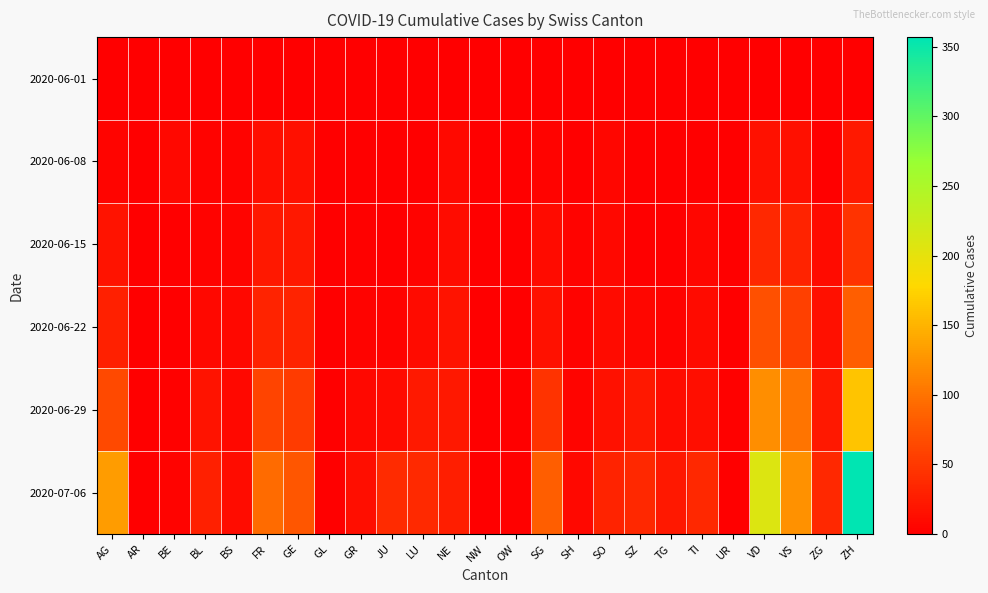

Reading left to right, list all the values displayed in this chart.

2020-06-01: AG=0	AR=0	BE=0	BL=1	BS=0	FR=0	GE=1	GL=0	GR=0	JU=0	LU=0	NE=0	NW=0	OW=0	SG=0	SH=0	SO=0	SZ=0	TG=0	TI=0	UR=0	VD=0	VS=1	ZG=0	ZH=0
2020-06-08: AG=5	AR=0	BE=8	BL=3	BS=4	FR=13	GE=14	GL=0	GR=1	JU=0	LU=1	NE=9	NW=0	OW=0	SG=4	SH=1	SO=6	SZ=0	TG=1	TI=1	UR=0	VD=16	VS=14	ZG=1	ZH=23
2020-06-15: AG=17	AR=0	BE=0	BL=4	BS=5	FR=22	GE=22	GL=0	GR=2	JU=1	LU=3	NE=12	NW=0	OW=0	SG=11	SH=3	SO=8	SZ=1	TG=1	TI=6	UR=0	VD=35	VS=32	ZG=11	ZH=45
2020-06-22: AG=28	AR=0	BE=0	BL=7	BS=7	FR=32	GE=32	GL=0	GR=3	JU=3	LU=10	NE=18	NW=0	OW=0	SG=16	SH=3	SO=11	SZ=6	TG=3	TI=11	UR=0	VD=71	VS=56	ZG=14	ZH=83
2020-06-29: AG=65	AR=0	BE=2	BL=17	BS=7	FR=61	GE=52	GL=1	GR=8	JU=11	LU=23	NE=21	NW=0	OW=1	SG=46	SH=5	SO=16	SZ=21	TG=12	TI=13	UR=2	VD=121	VS=101	ZG=21	ZH=162
2020-07-06: AG=132	AR=0	BE=4	BL=29	BS=12	FR=94	GE=76	GL=1	GR=13	JU=39	LU=37	NE=27	NW=0	OW=2	SG=83	SH=7	SO=32	SZ=35	TG=21	TI=36	UR=0	VD=208	VS=123	ZG=36	ZH=357